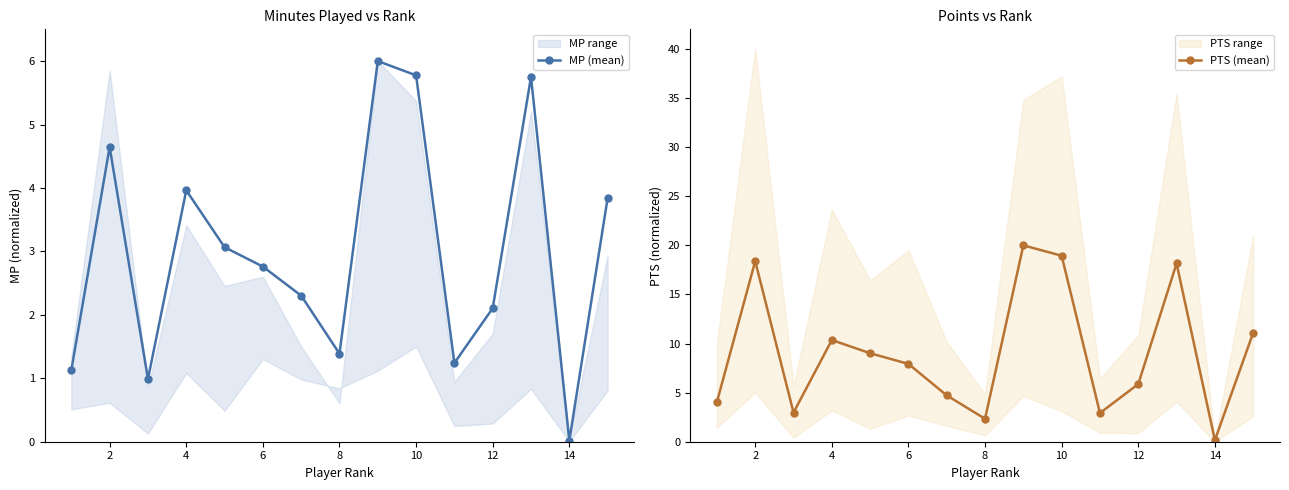

True or false: MP (mean) and PTS (mean) cross at least once.

False